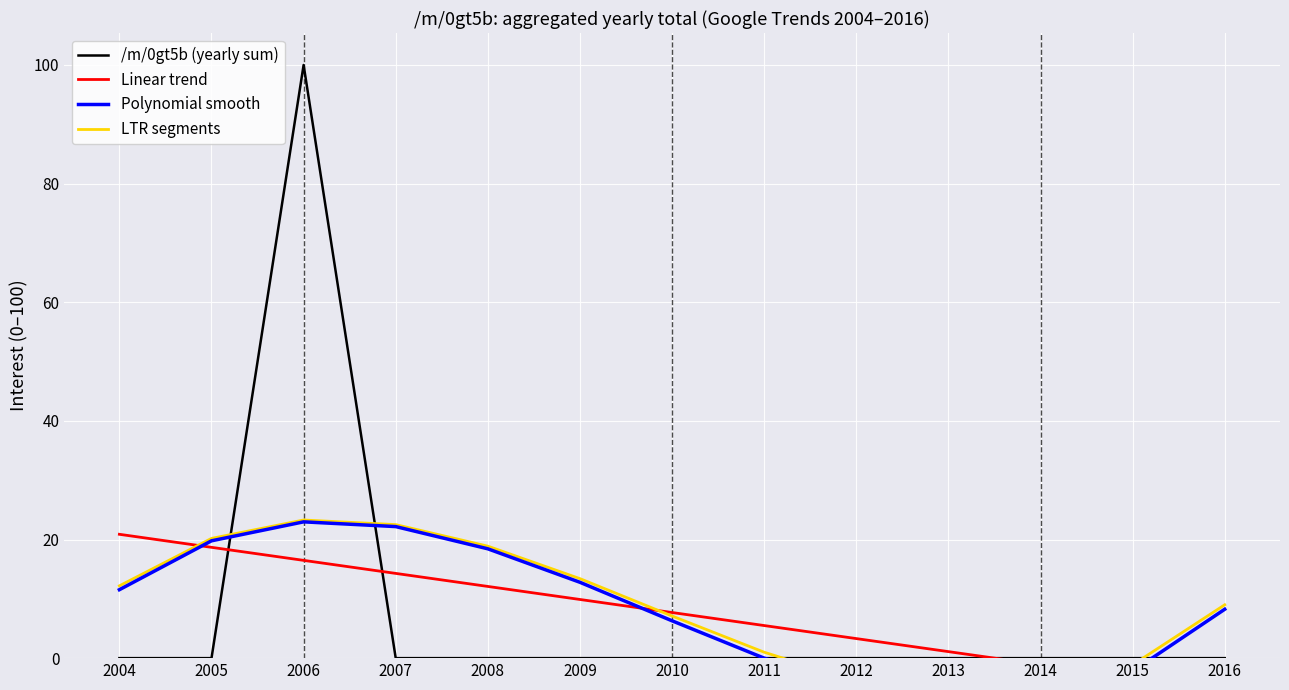

Is it true that /m/0gt5b (yearly sum) equals 50.8 at 2014?

False